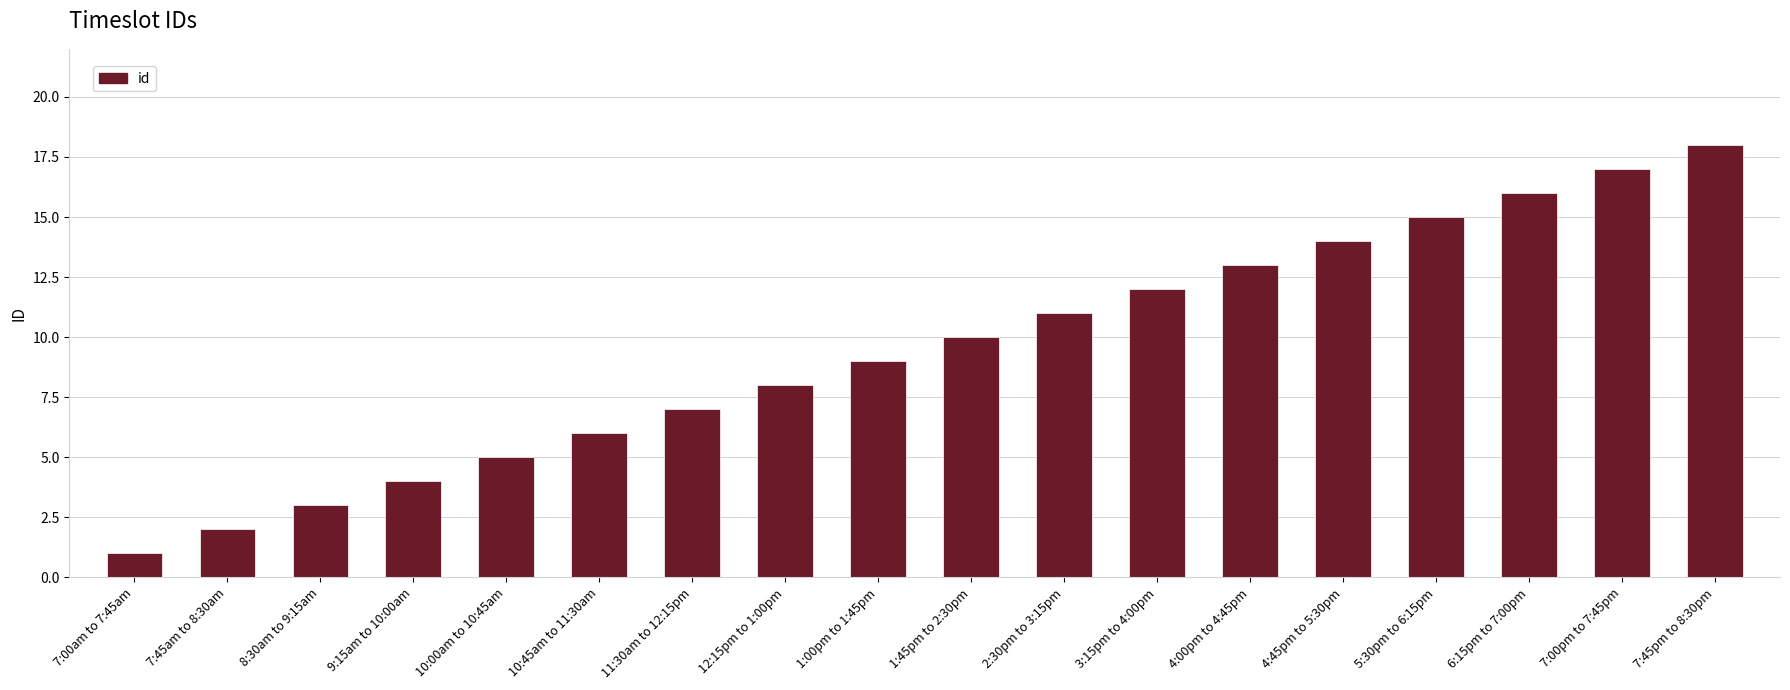

Rank the categories by value from highest to lowest.

7:45pm to 8:30pm, 7:00pm to 7:45pm, 6:15pm to 7:00pm, 5:30pm to 6:15pm, 4:45pm to 5:30pm, 4:00pm to 4:45pm, 3:15pm to 4:00pm, 2:30pm to 3:15pm, 1:45pm to 2:30pm, 1:00pm to 1:45pm, 12:15pm to 1:00pm, 11:30am to 12:15pm, 10:45am to 11:30am, 10:00am to 10:45am, 9:15am to 10:00am, 8:30am to 9:15am, 7:45am to 8:30am, 7:00am to 7:45am